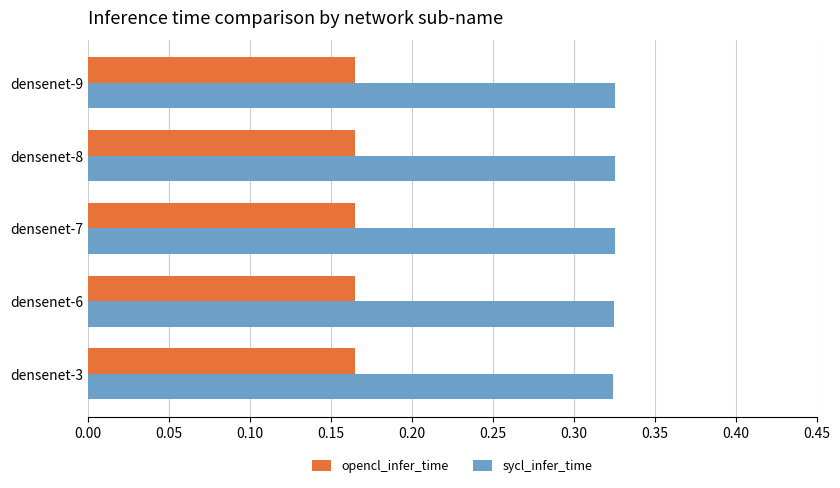

What are all the series names shown in the legend?

opencl_infer_time, sycl_infer_time